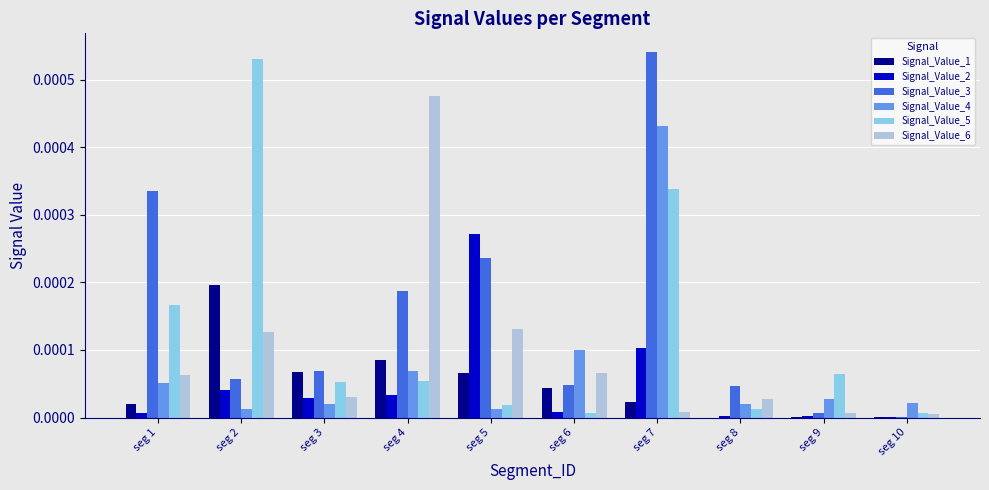

Is the value of Signal_Value_4 at seg 10 greater than the value of Signal_Value_6 at seg 5?

No